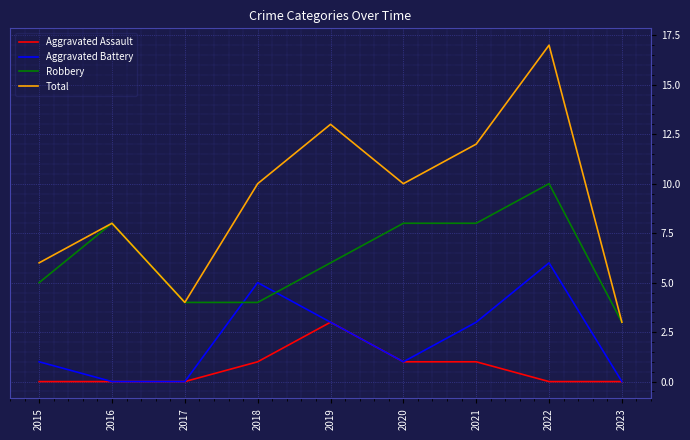

True or false: Aggravated Assault and Robbery intersect in this chart.

False